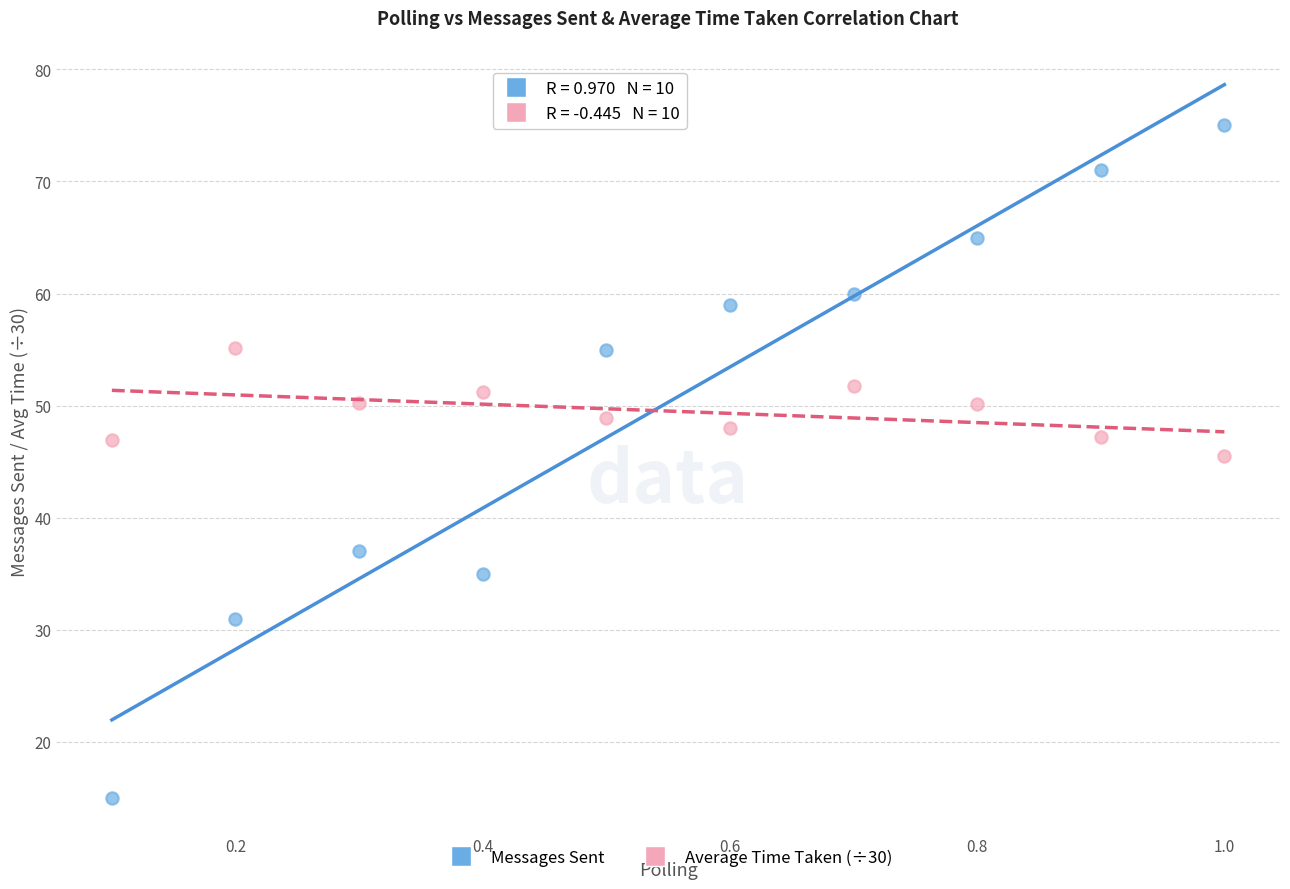

Which series contains the lowest Y value?

Messages Sent